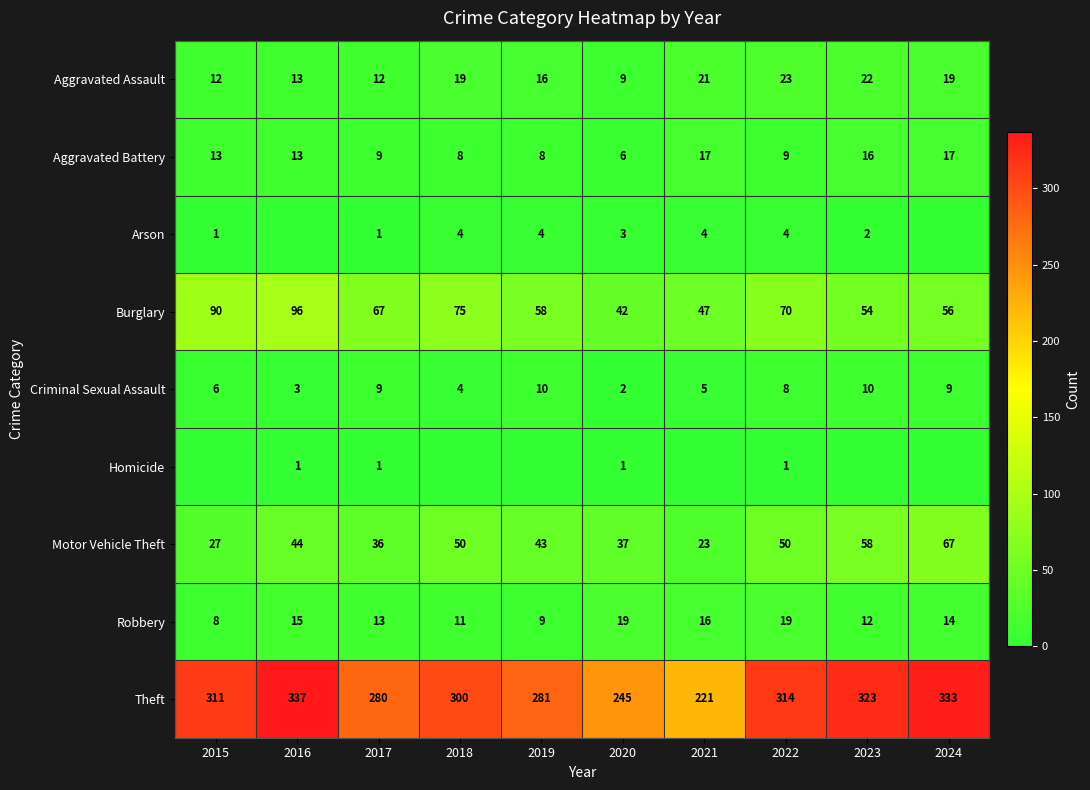

What is the difference between the highest and lowest values at 2020?

244